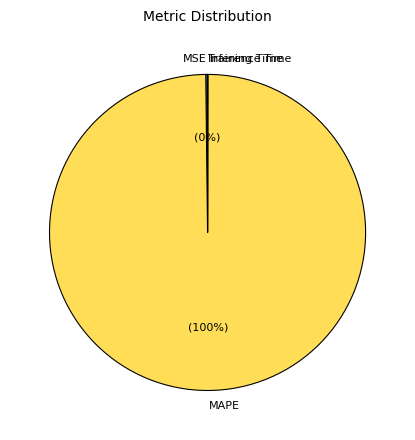

What is the majority slice?

MAPE